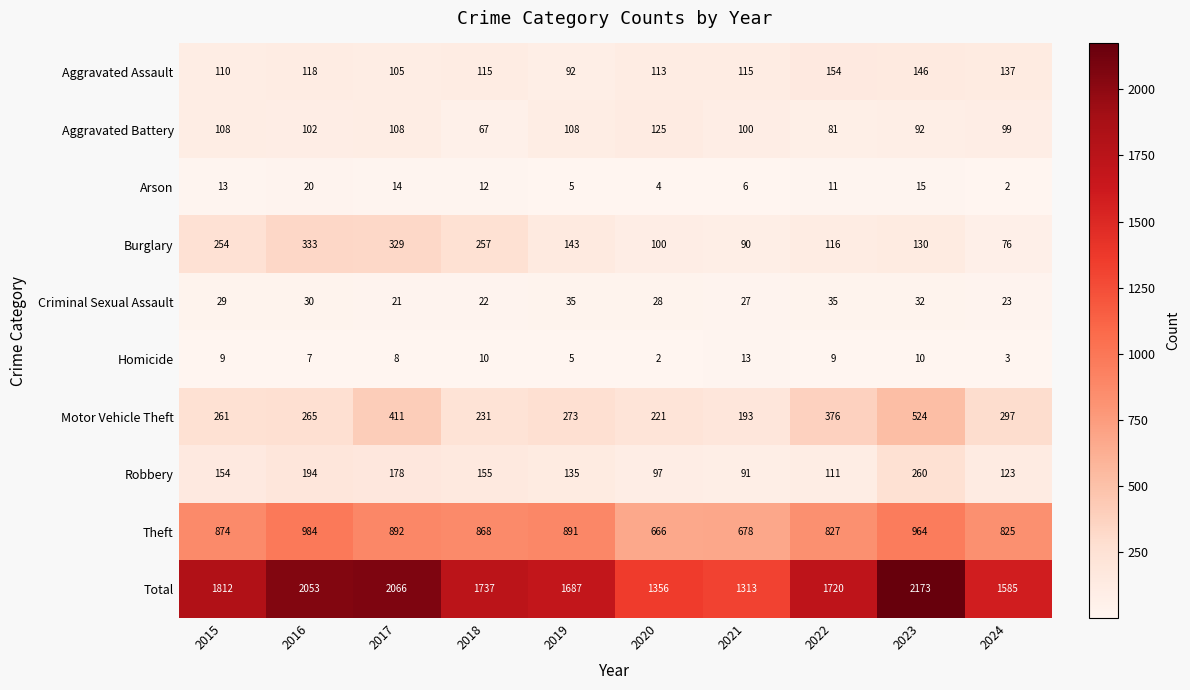

What is the difference between the second highest and second lowest values in the Criminal Sexual Assault series?

13